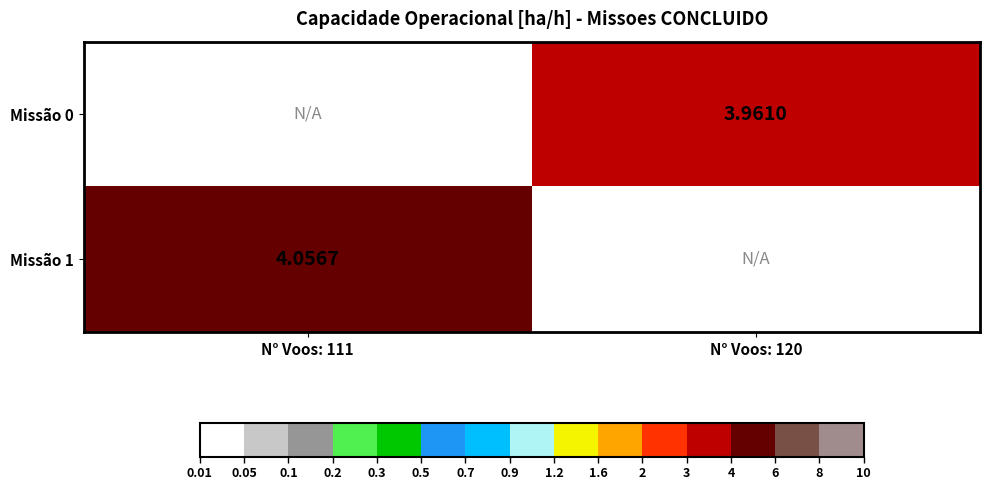

What is the spread (max minus min) of values at N° Voos: 111?

4.1